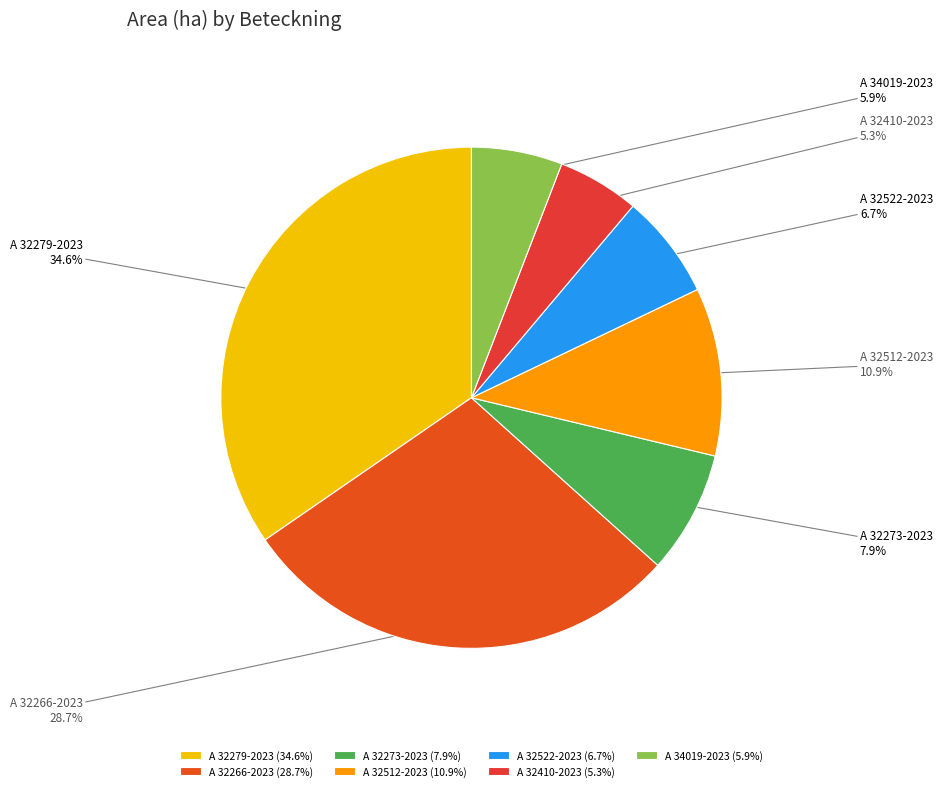

Which slice is the smallest?

A 32410-2023